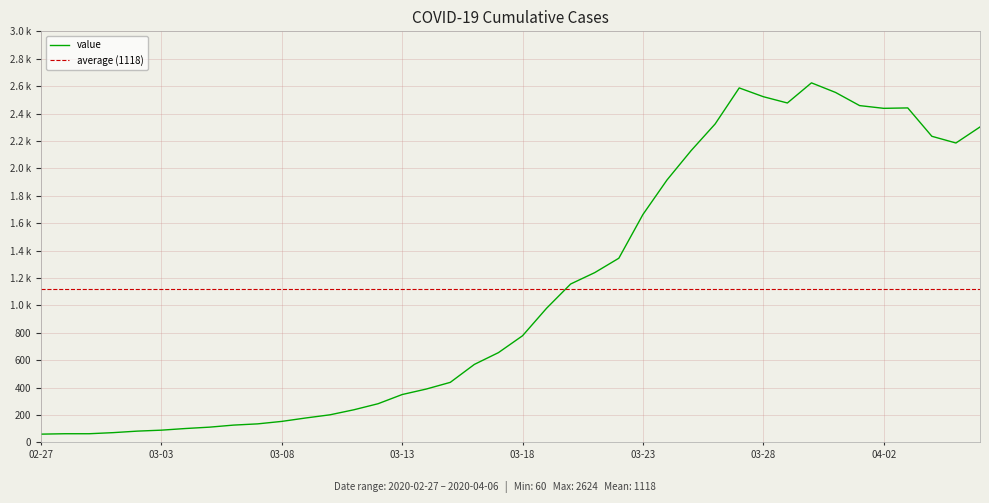

The value at 2020-03-25 is 2129. True or false?

True